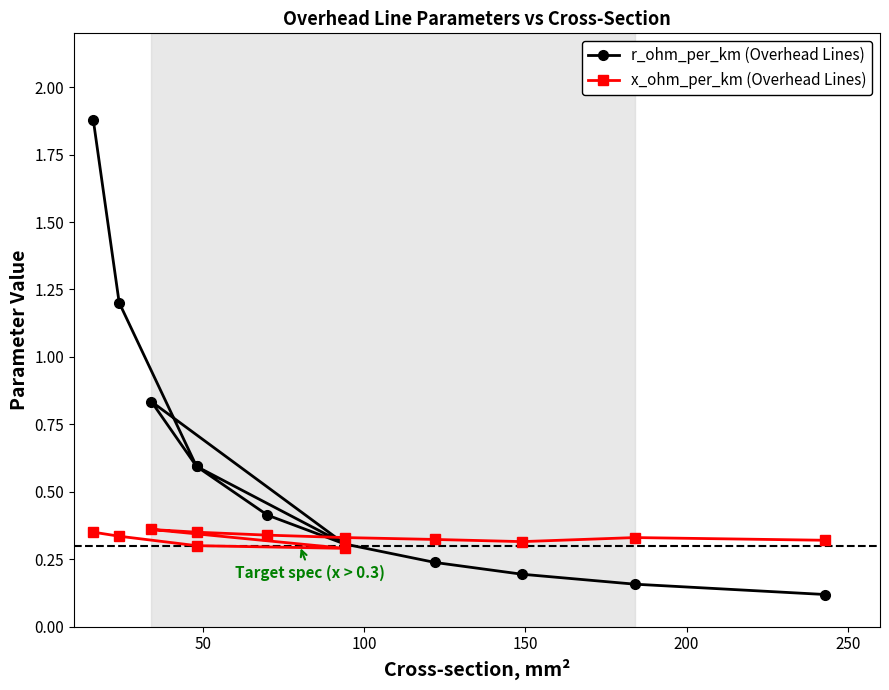

What is the lowest value of the x_ohm_per_km (Overhead Lines) series?

0.3